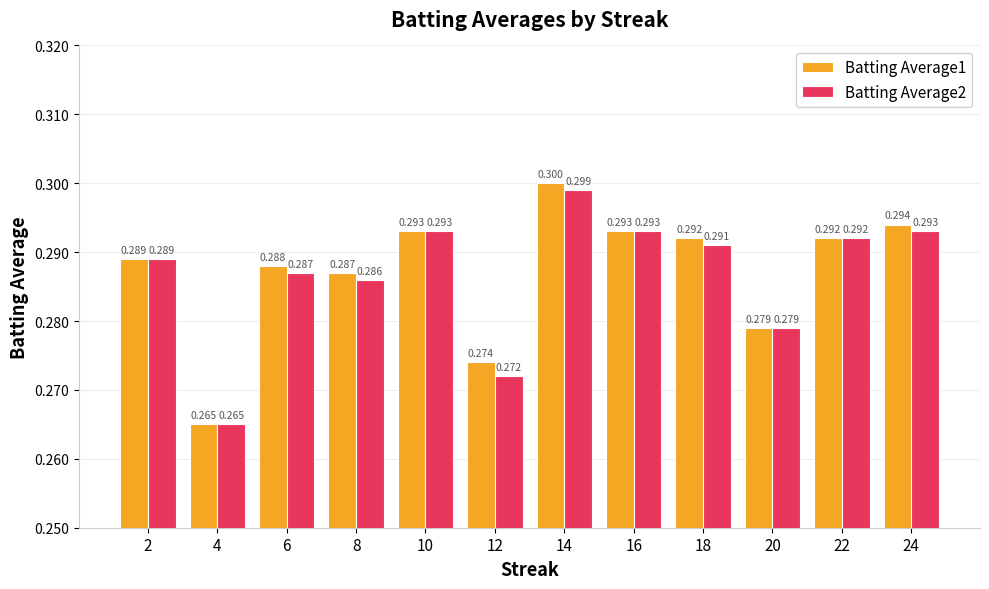

What is the minimum value for Batting Average2?

0.3